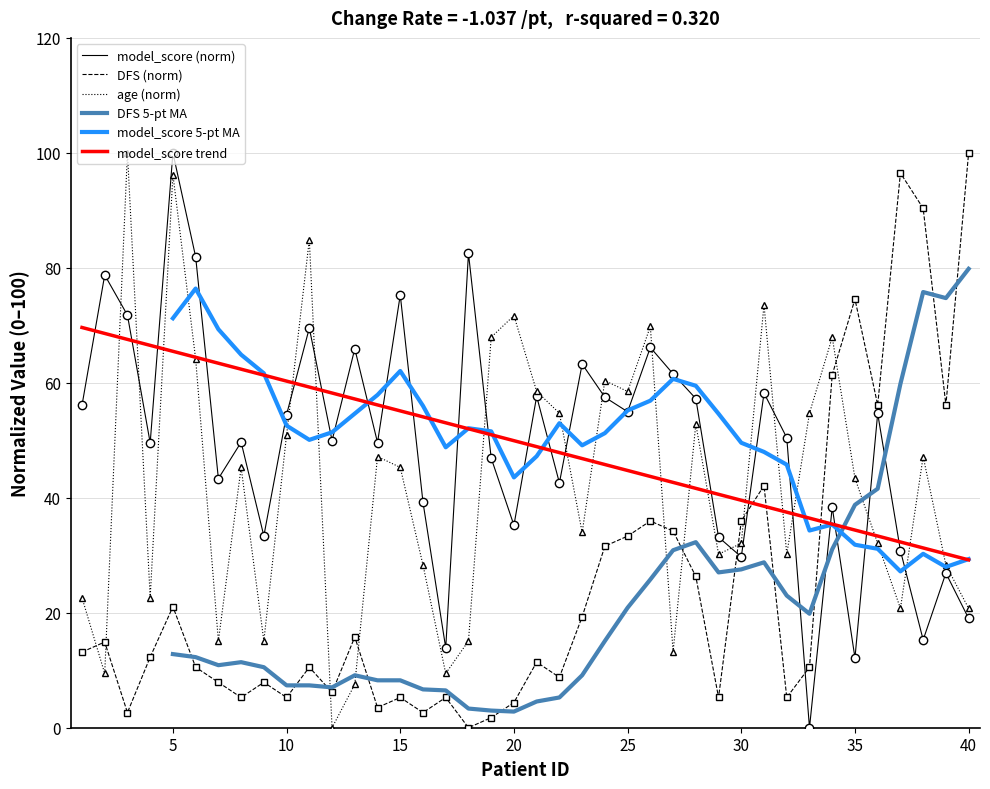

Where do DFS and model_score first cross each other?

29 and 30